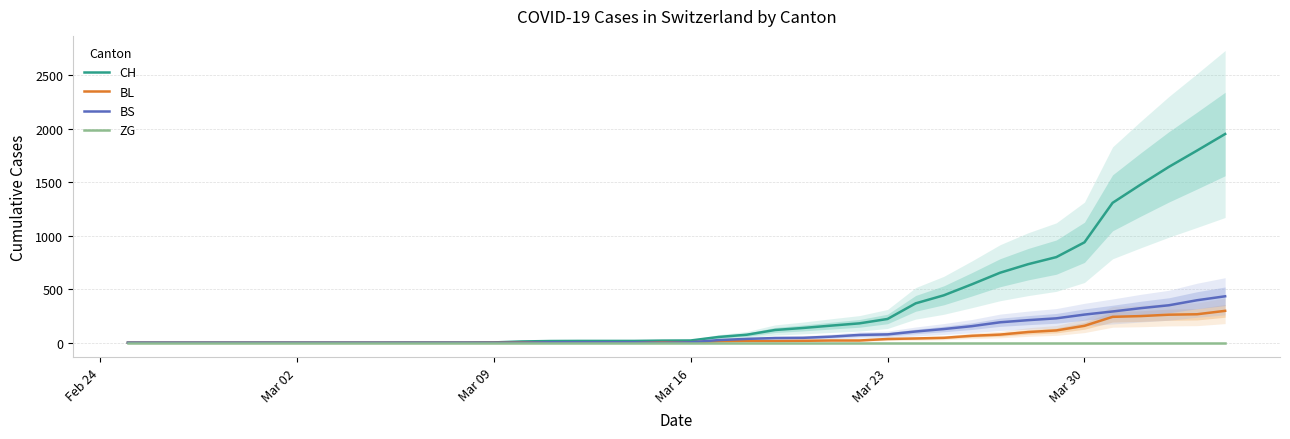

Which series has the largest range (max minus min)?

CH